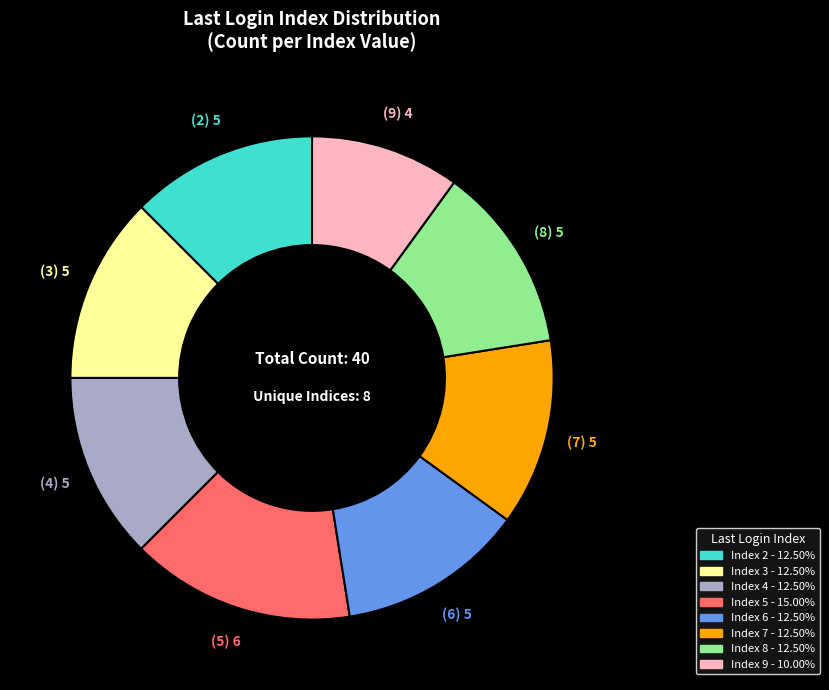

Does any single category account for the majority?

No